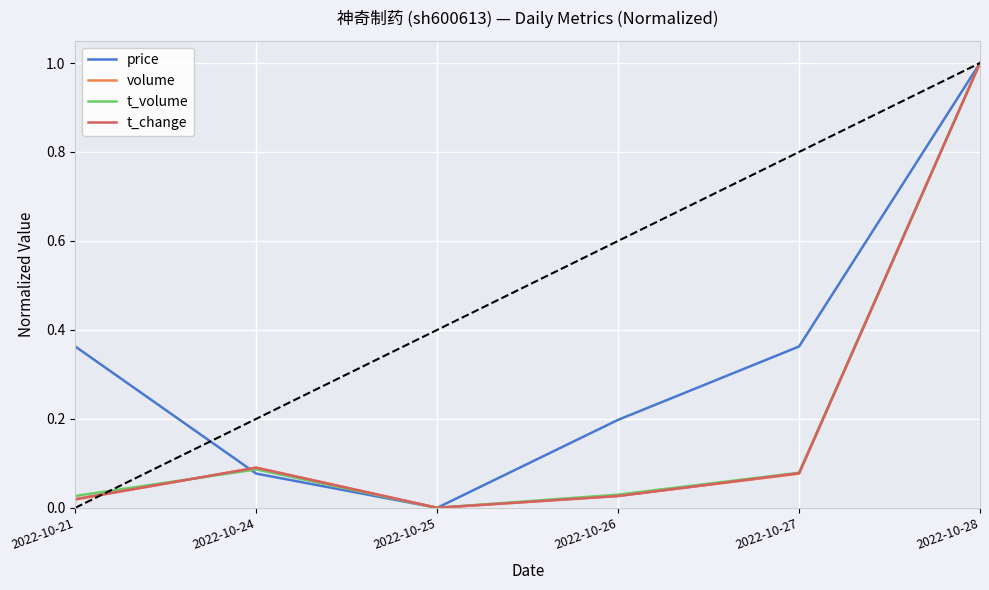

At which category is the sum across all series the highest?

2022-10-28